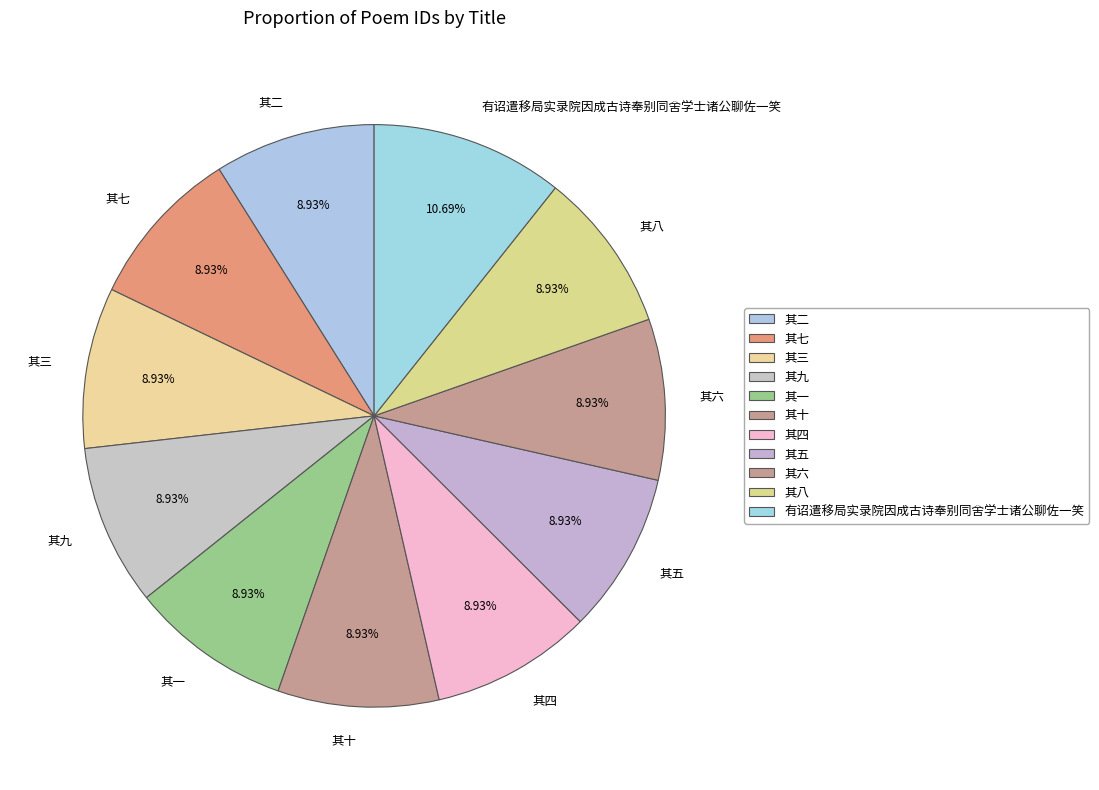

Which slice is the largest?

有诏遣移局实录院因成古诗奉别同舍学士诸公聊佐一笑